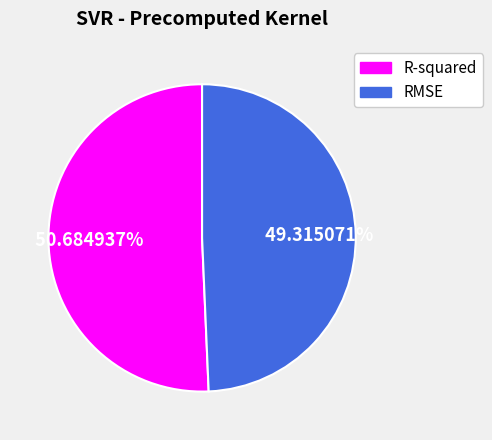

Which slice is the largest?

R-squared